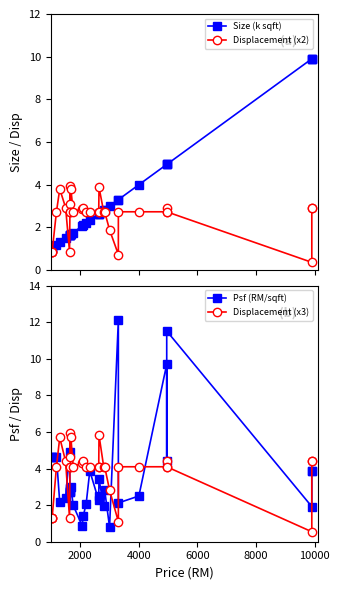

Which series has the largest range (max minus min)?

Psf (RM/sqft)